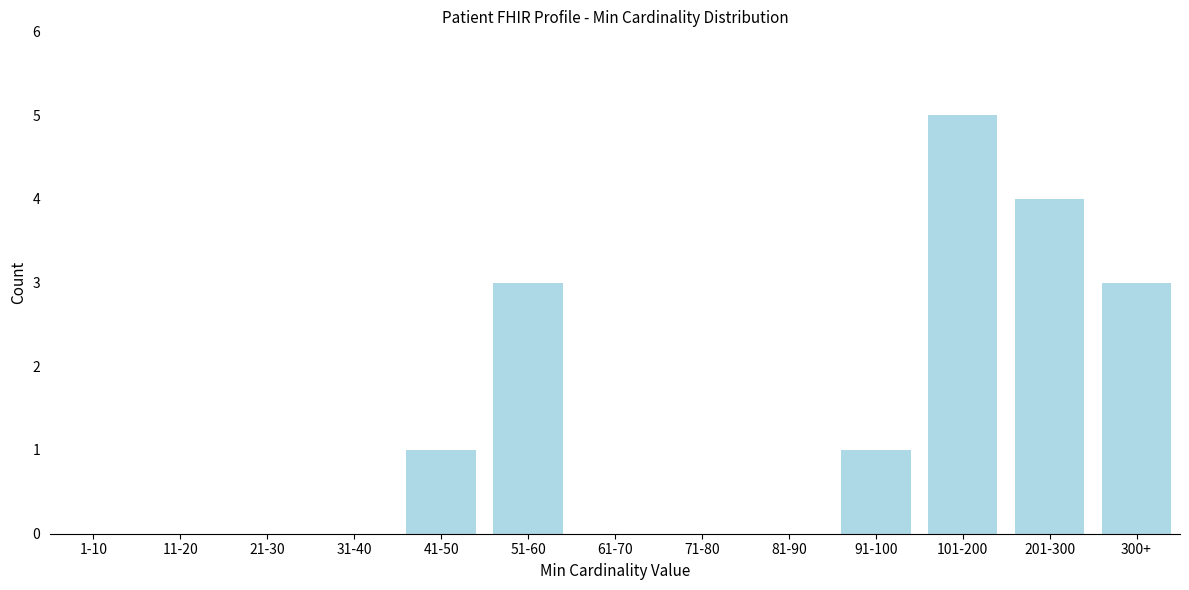

Reading left to right, extract all data points from this chart.

1-10=0	11-20=0	21-30=0	31-40=0	41-50=1	51-60=3	61-70=0	71-80=0	81-90=0	91-100=1	101-200=5	201-300=4	300+=3